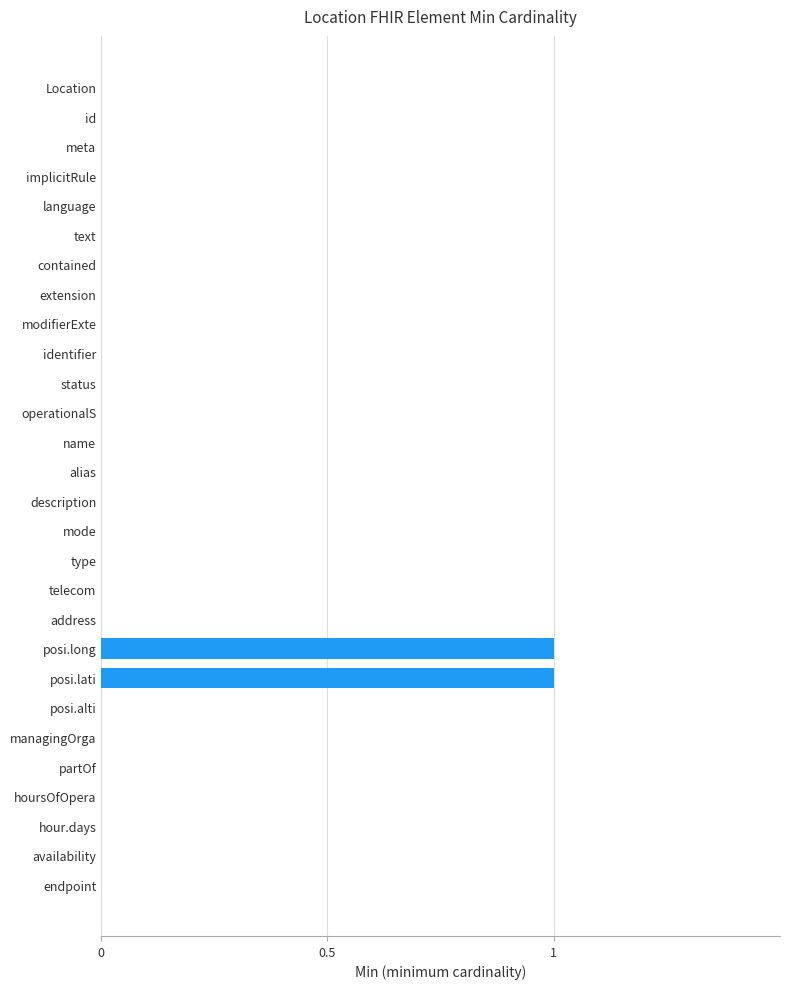

The value at modifierExte is 0. True or false?

True